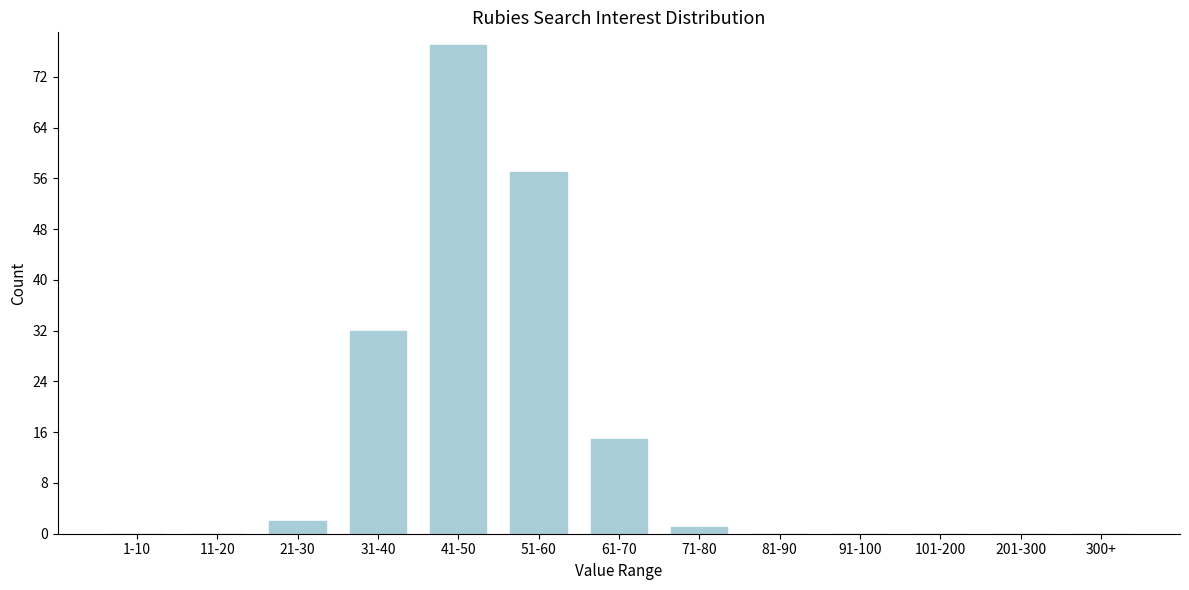

Reading left to right, list all the values displayed in this chart.

1-10=0	11-20=0	21-30=2	31-40=32	41-50=77	51-60=57	61-70=15	71-80=1	81-90=0	91-100=0	101-200=0	201-300=0	300+=0